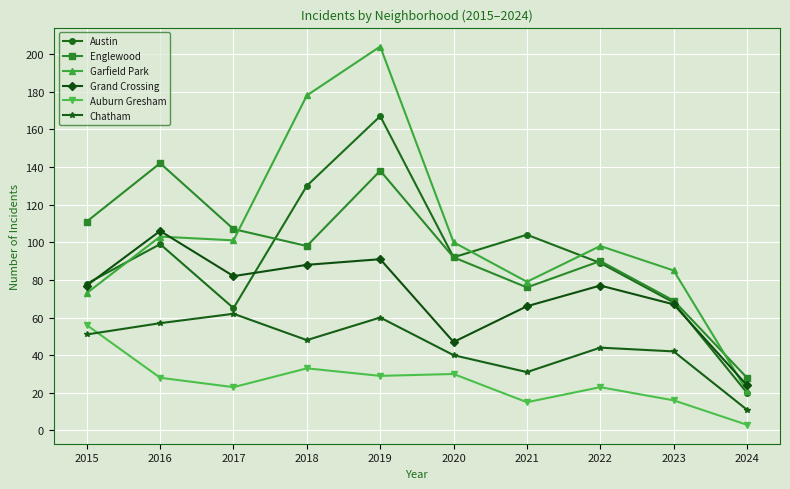

What is the lowest value of the Chatham series?

11